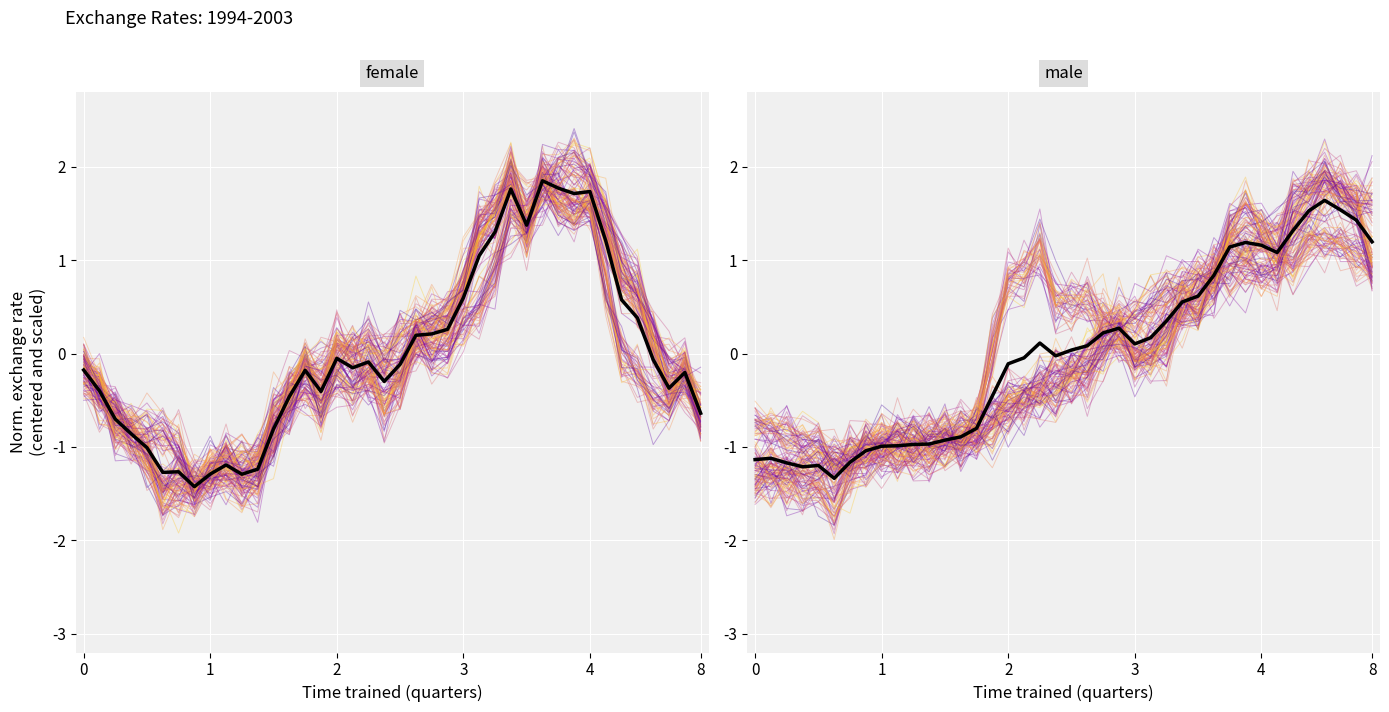

Is this an area chart (filled region under the line)?

No